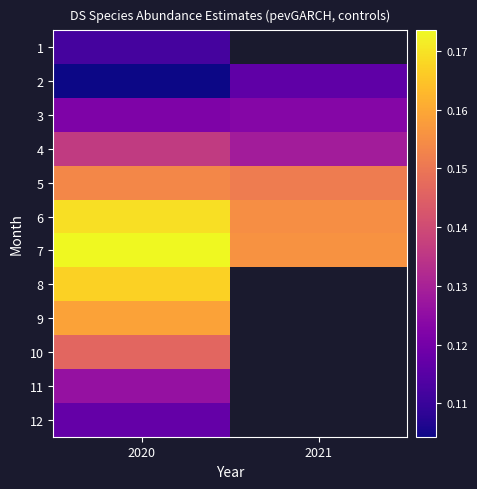

What is the difference between the highest and lowest values at 2020?

0.1